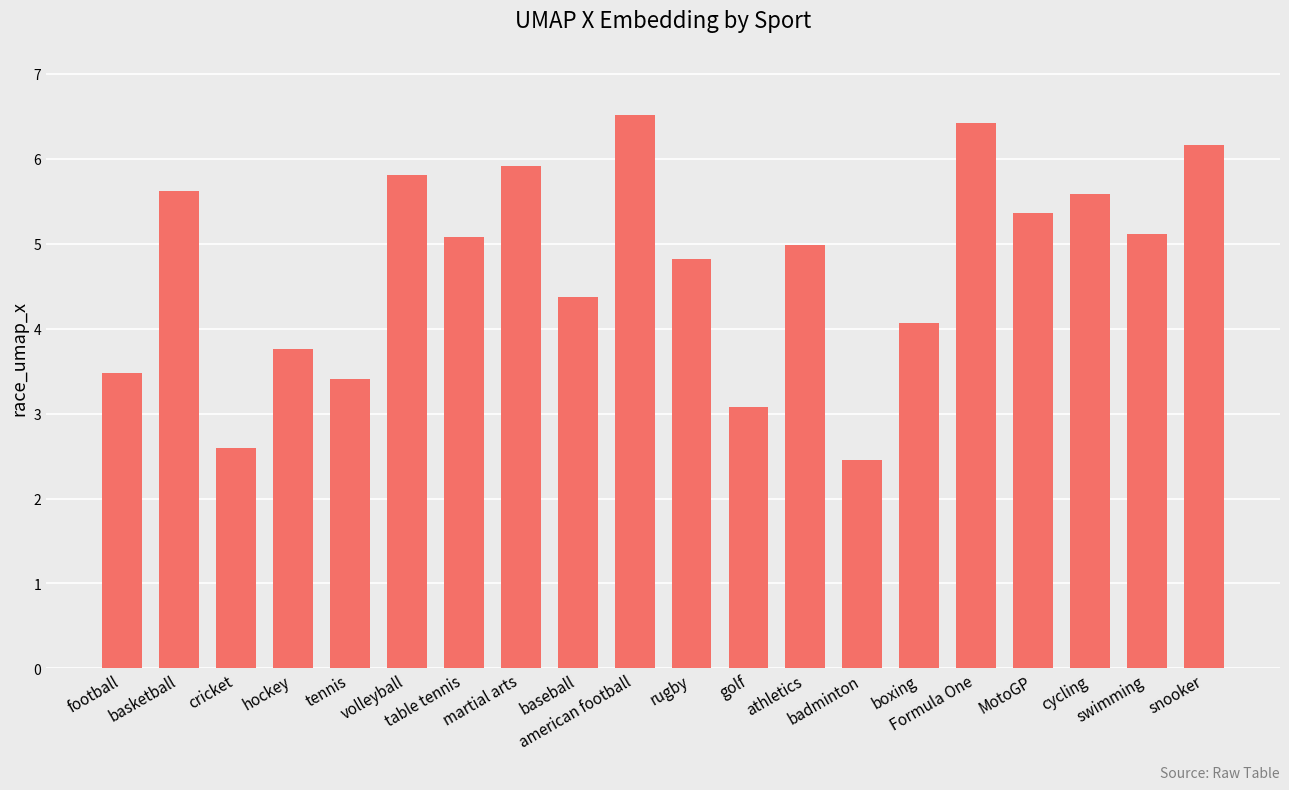

Reading left to right, transcribe all the data shown in this chart.

3.5	5.6	2.6	3.8	3.4	5.8	5.1	5.9	4.4	6.5	4.8	3.1	5.0	2.5	4.1	6.4	5.4	5.6	5.1	6.2